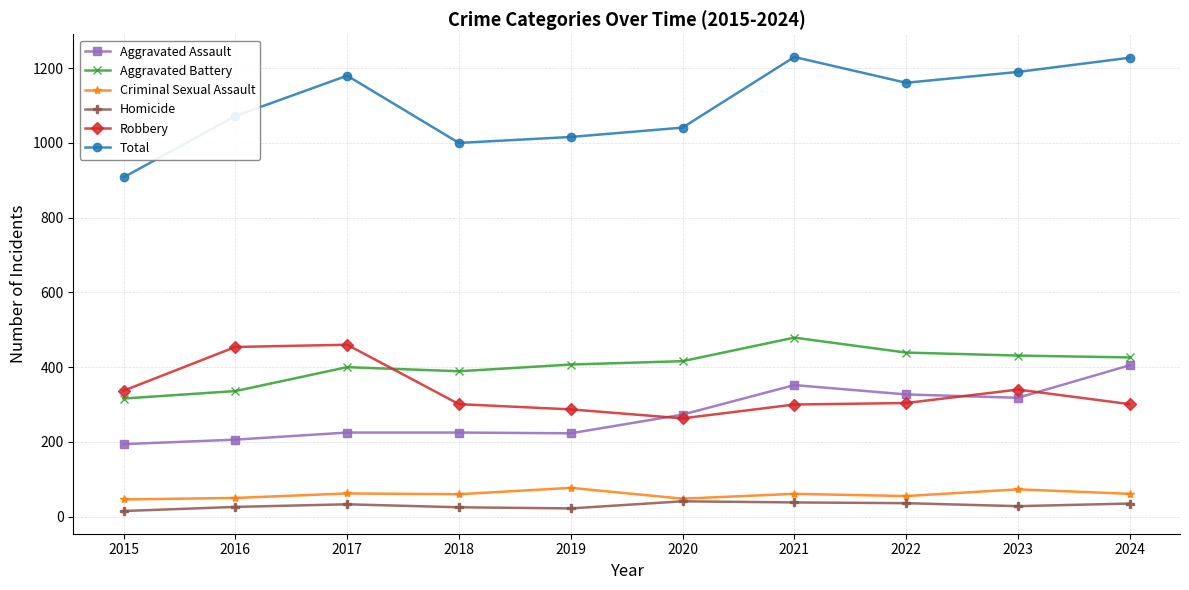

At which label does Robbery first exceed 304?

2015